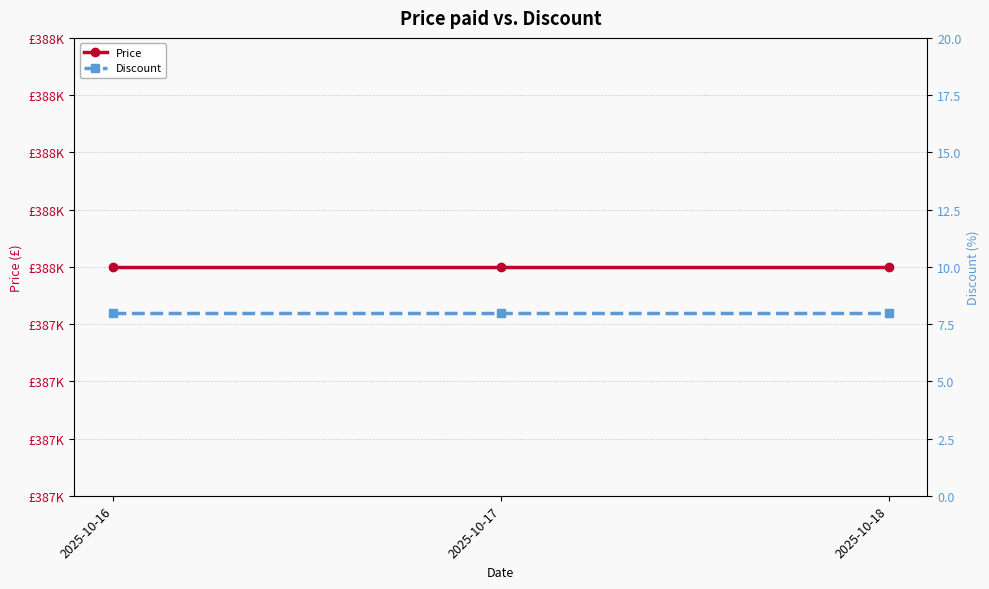

Which series has the largest range (max minus min)?

Price